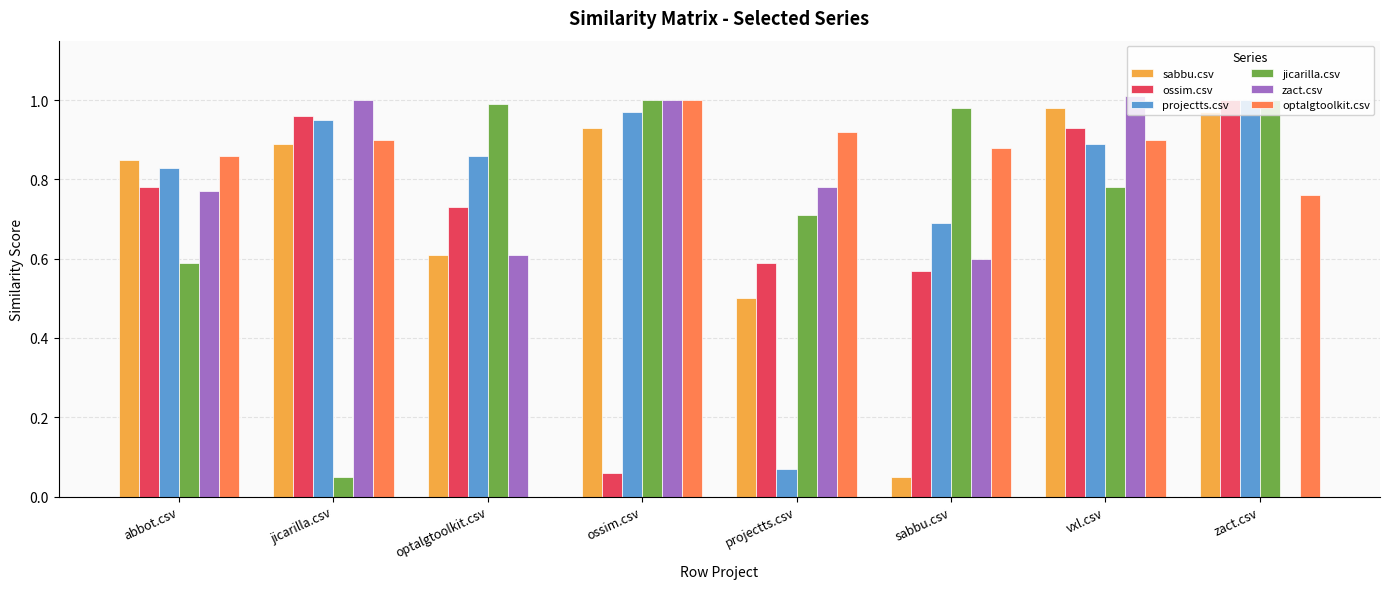

Which category has the highest value in the projectts.csv series?

zact.csv